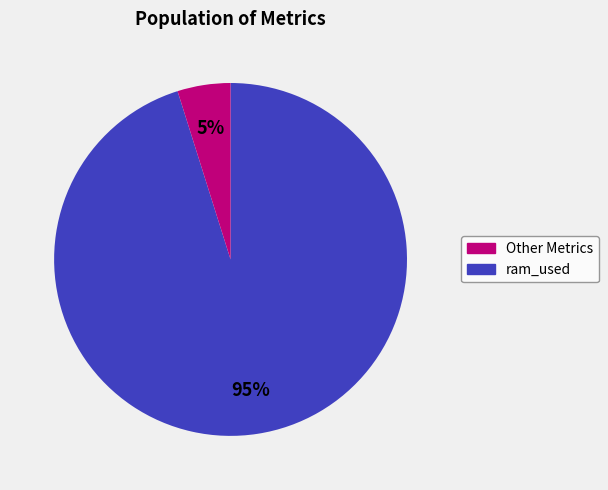

To the nearest percent, what is the difference between the largest and smallest slice percentages?

90%